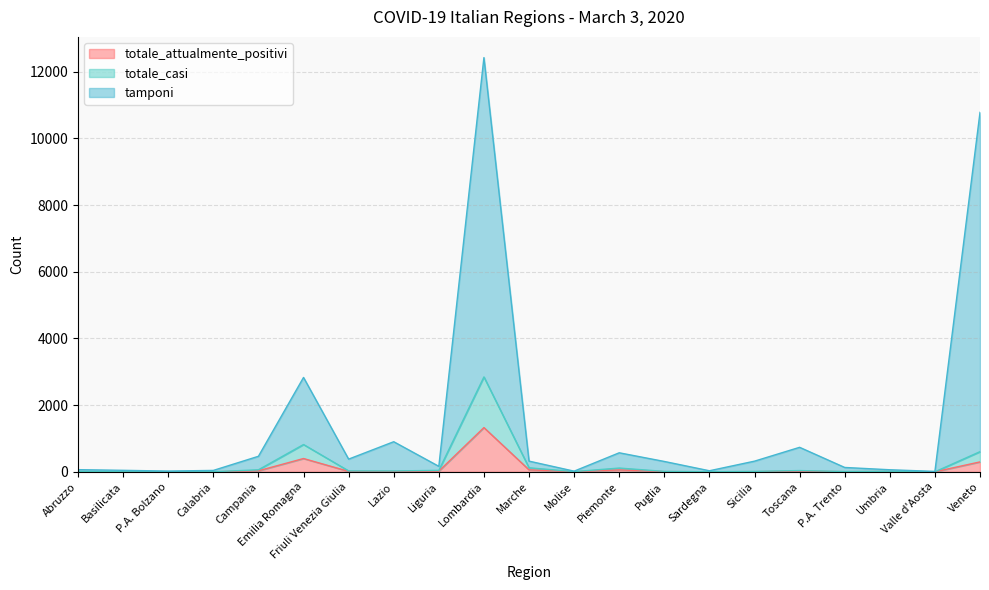

At which category is the sum across all series the highest?

Lombardia